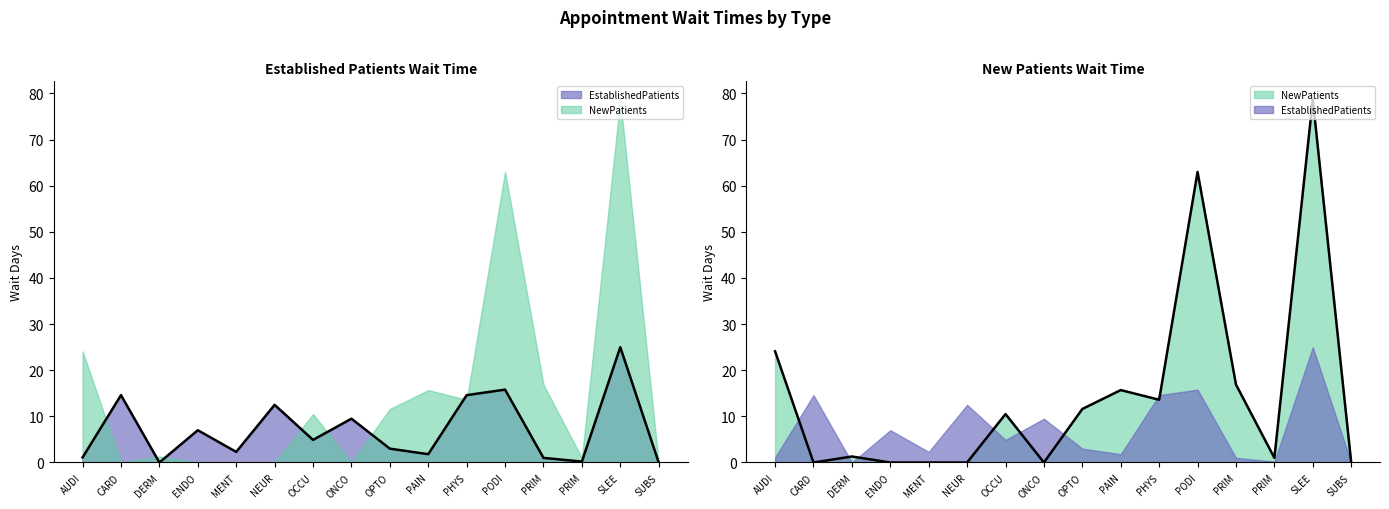

In EstablishedPatients, how many points are lower than both neighbors (excluding endpoints)?

5